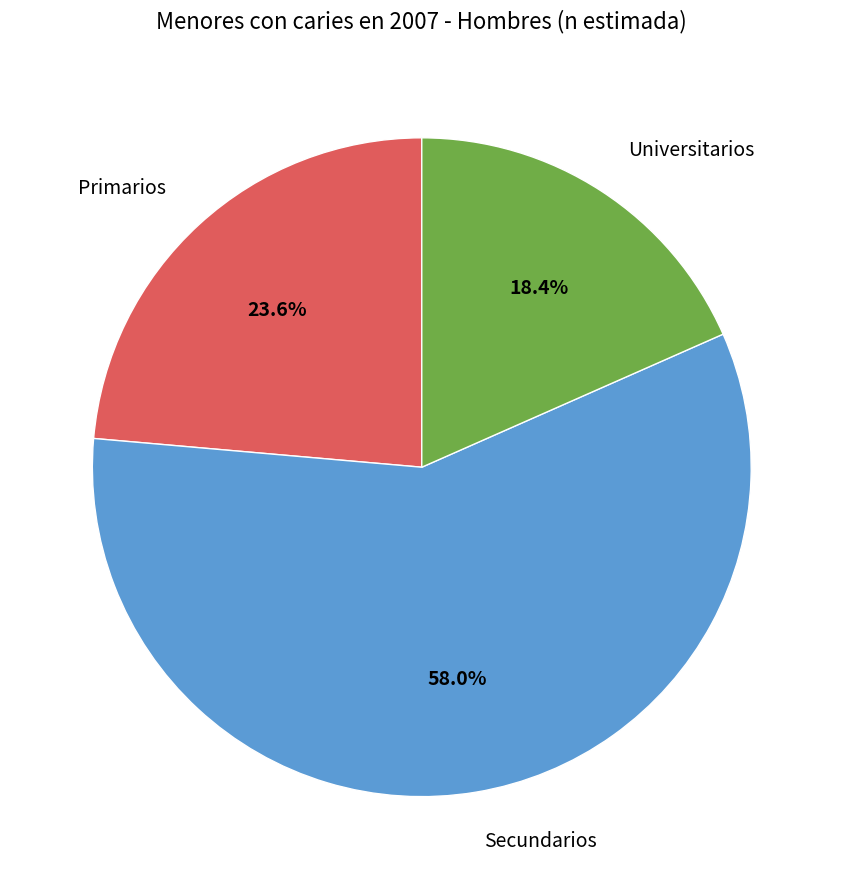

How many slices are in this pie chart?

3